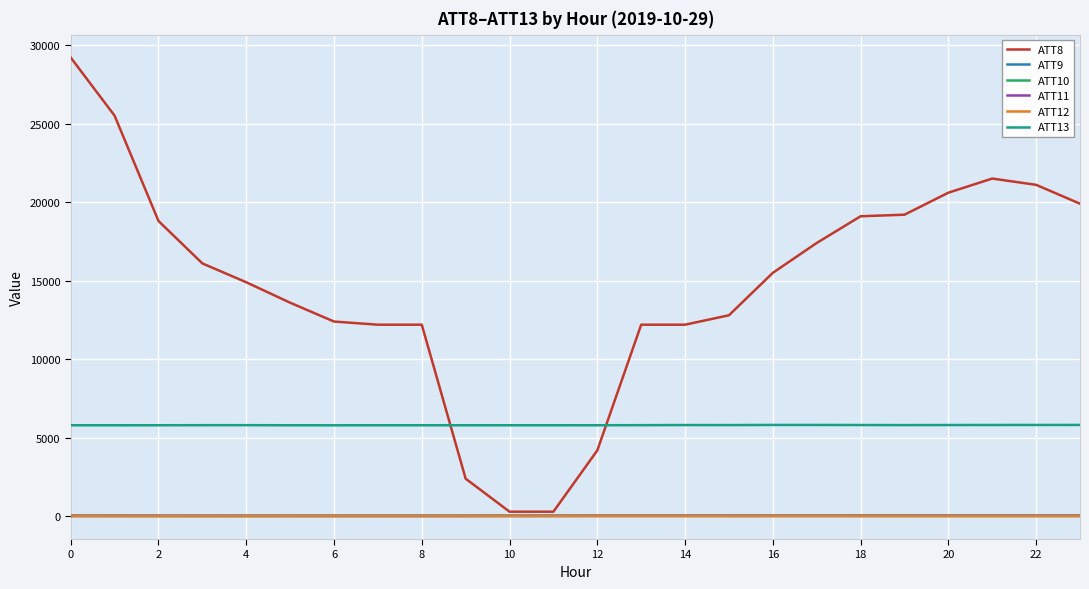

What is the maximum value shown in the chart?

29200.0